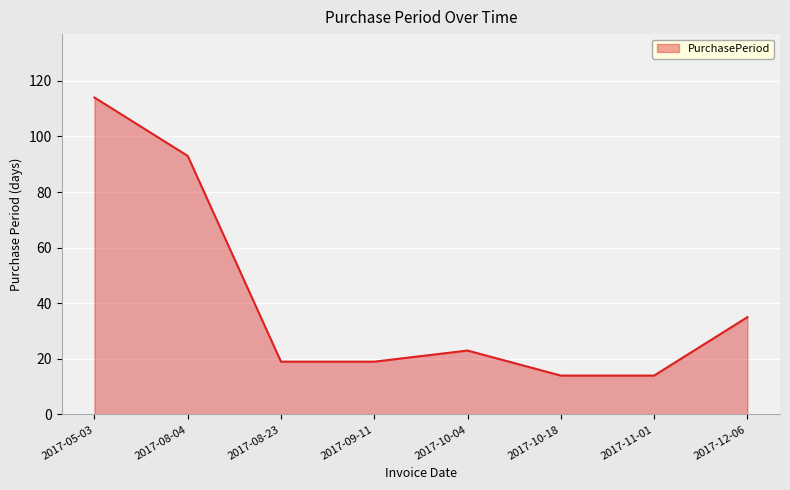

The value at 2017-08-23 is 25. True or false?

False